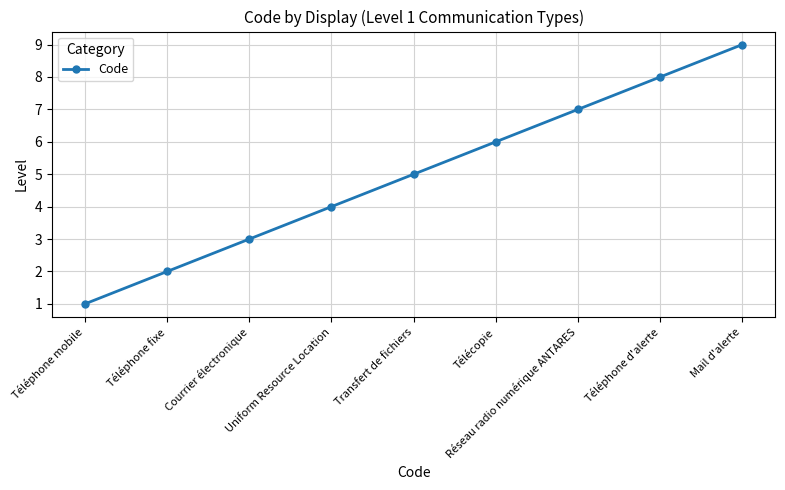

Is it true that the value at Télécopie is 8?

False